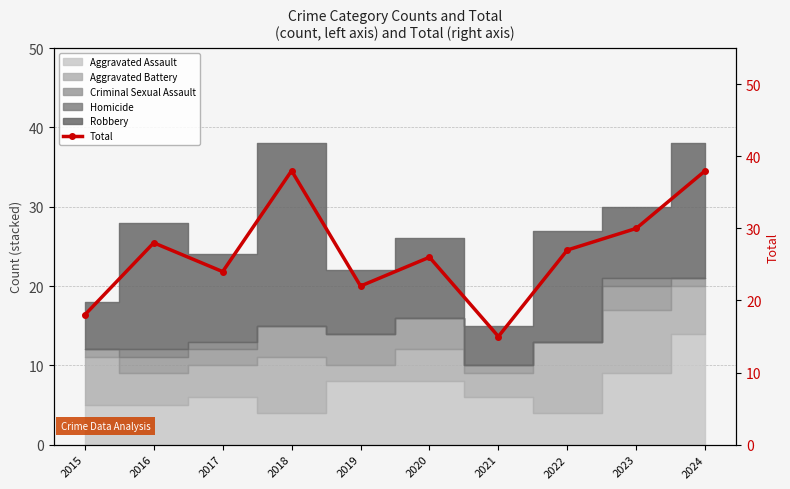

Rank the categories by value from highest to lowest.

2018, 2024, 2023, 2016, 2022, 2020, 2017, 2019, 2015, 2021